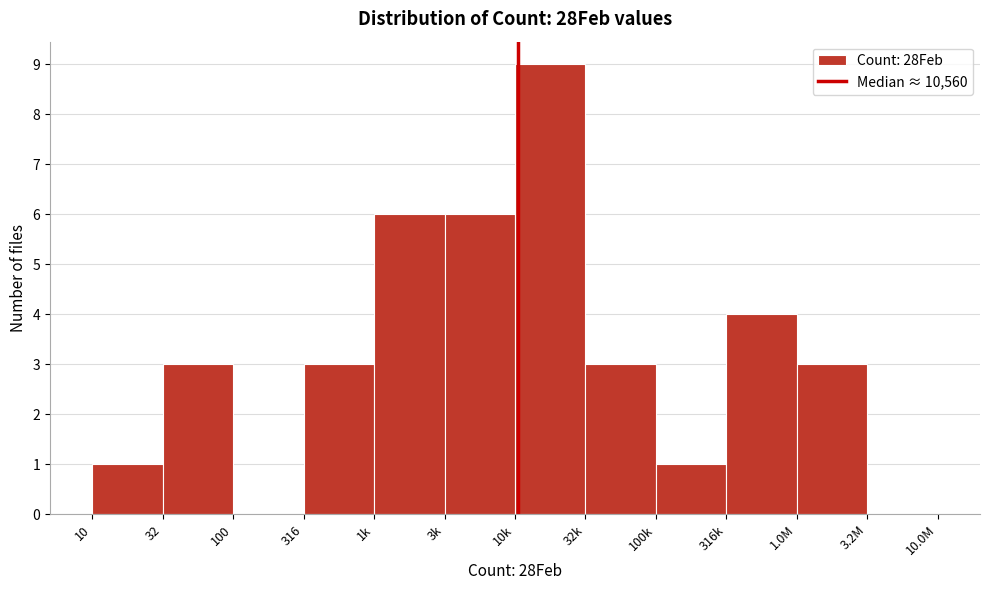

Reading left to right, what are all the values shown in this chart?

10=1	32=3	100=0	316=3	1k=6	3k=6	10k=9	32k=3	100k=1	316k=4	1.0M=3	3.2M=0